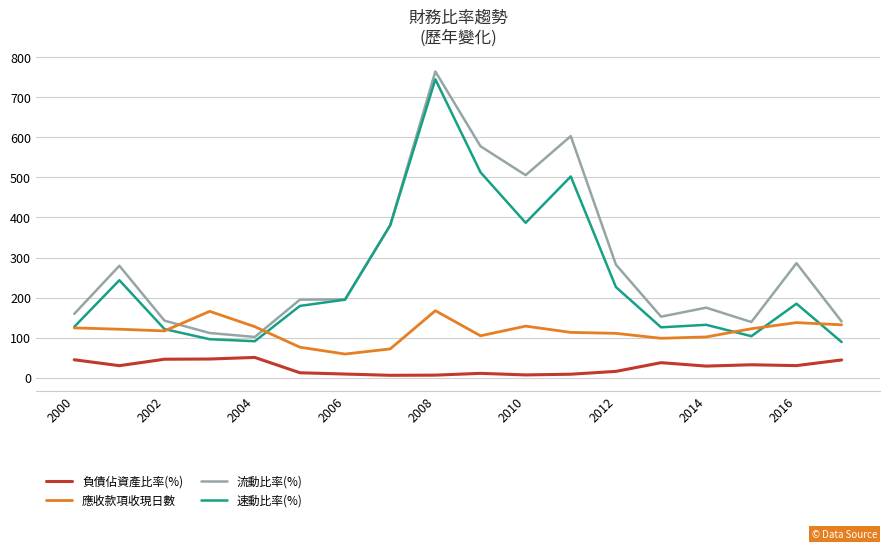

What is the maximum value shown in the chart?

764.2